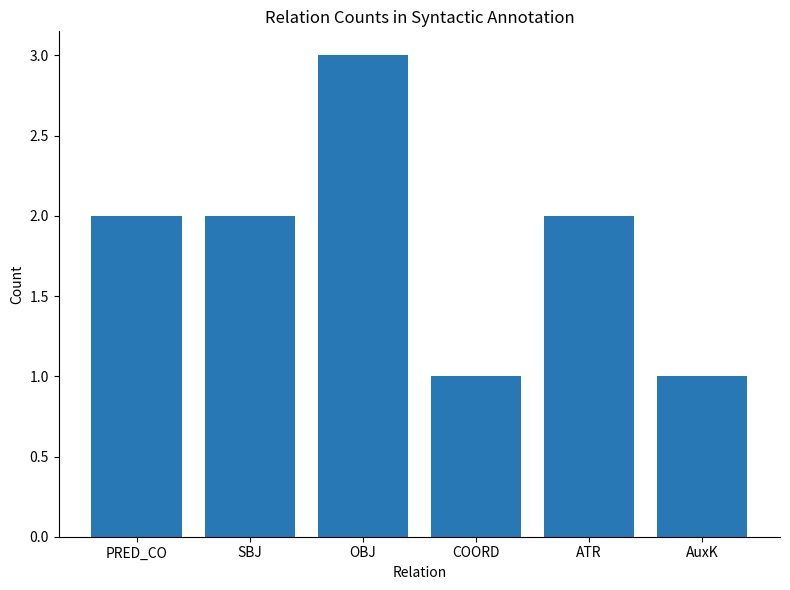

Is it true that the value at PRED_CO is 2?

True